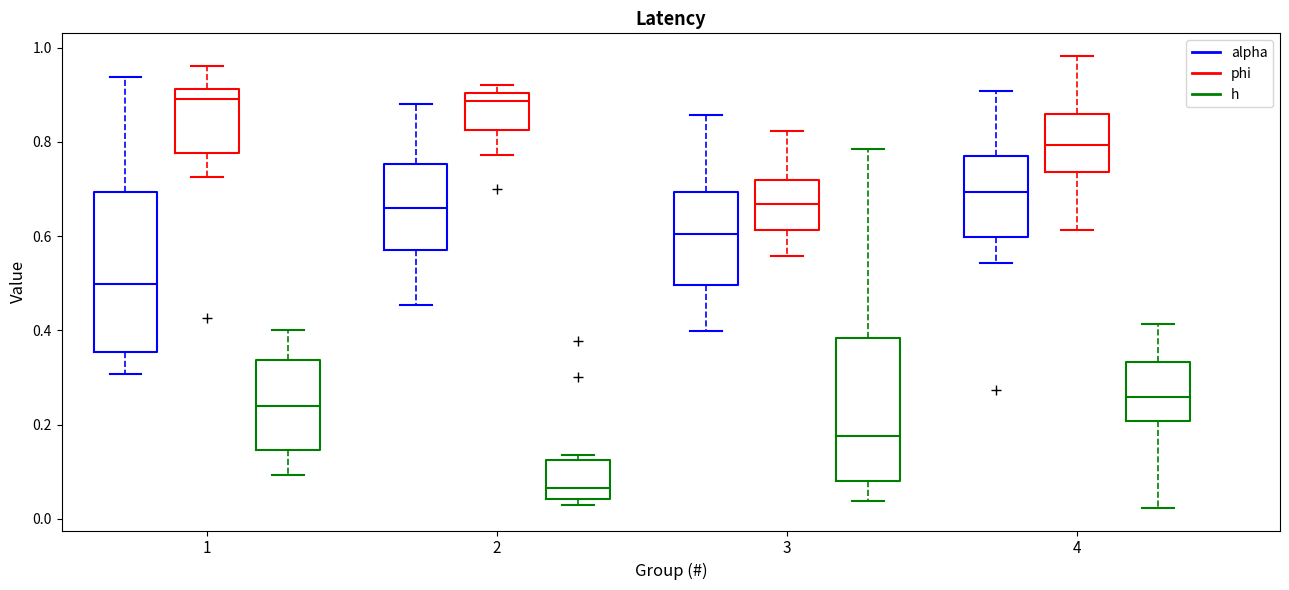

Reading left to right, read every box against the y-axis: the position of its median line, the range the box covers, and the ends of its whiskers. The values are not printed on the chart, so give them approximately, as read against the axis.

1 (alpha): median 0.50, box 0.36 to 0.70, whiskers 0.30 to 0.94
1 (phi): median 0.90, box 0.78 to 0.92, whiskers 0.72 to 0.96
1 (h): median 0.24, box 0.14 to 0.34, whiskers 0.10 to 0.40
2 (alpha): median 0.66, box 0.58 to 0.76, whiskers 0.46 to 0.88
2 (phi): median 0.88, box 0.82 to 0.90, whiskers 0.78 to 0.92
2 (h): median 0.06, box 0.04 to 0.12, whiskers 0.02 to 0.14
3 (alpha): median 0.60, box 0.50 to 0.70, whiskers 0.40 to 0.86
3 (phi): median 0.66, box 0.62 to 0.72, whiskers 0.56 to 0.82
3 (h): median 0.18, box 0.08 to 0.38, whiskers 0.04 to 0.78
4 (alpha): median 0.70, box 0.60 to 0.78, whiskers 0.54 to 0.90
4 (phi): median 0.80, box 0.74 to 0.86, whiskers 0.62 to 0.98
4 (h): median 0.26, box 0.20 to 0.34, whiskers 0.02 to 0.42